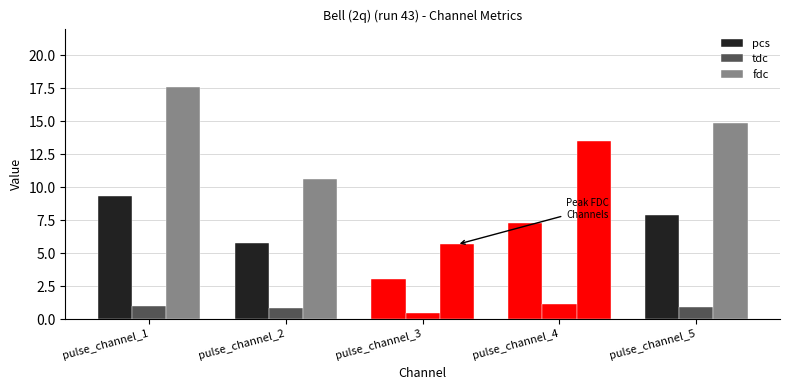

What is the highest value of the fdc series?

17.6